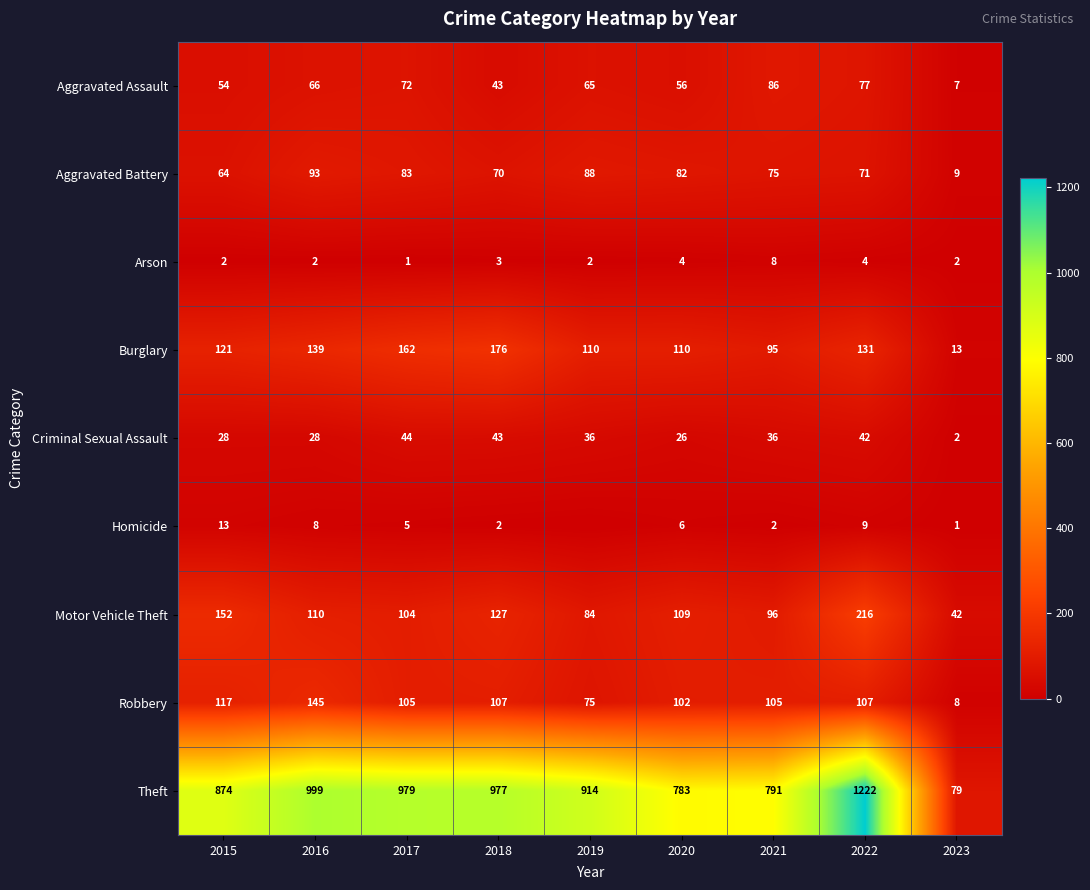

The value of Homicide at 2015 is 13. True or false?

True